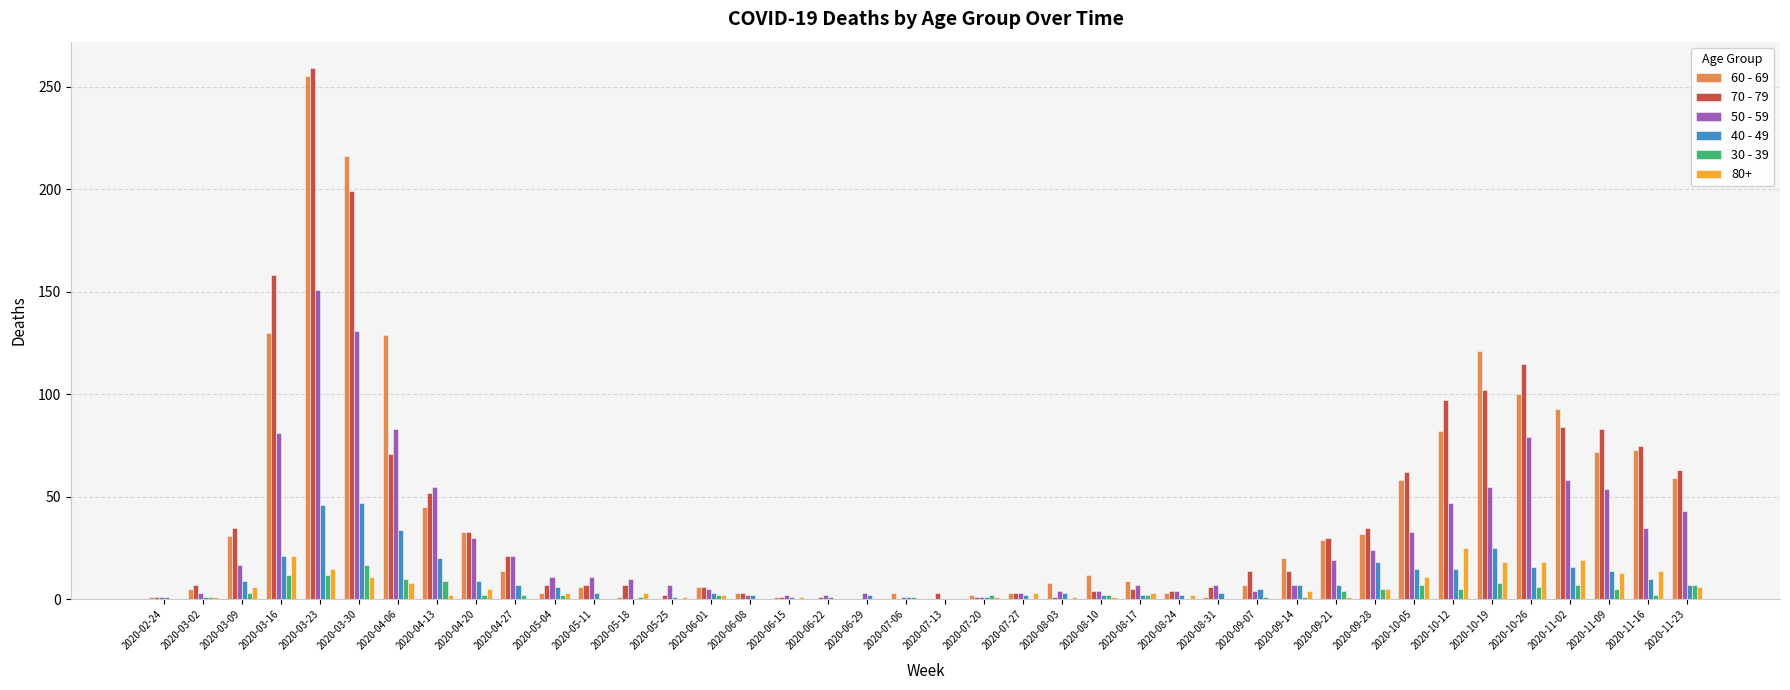

What is the total value across all series at 2020-10-19?

329